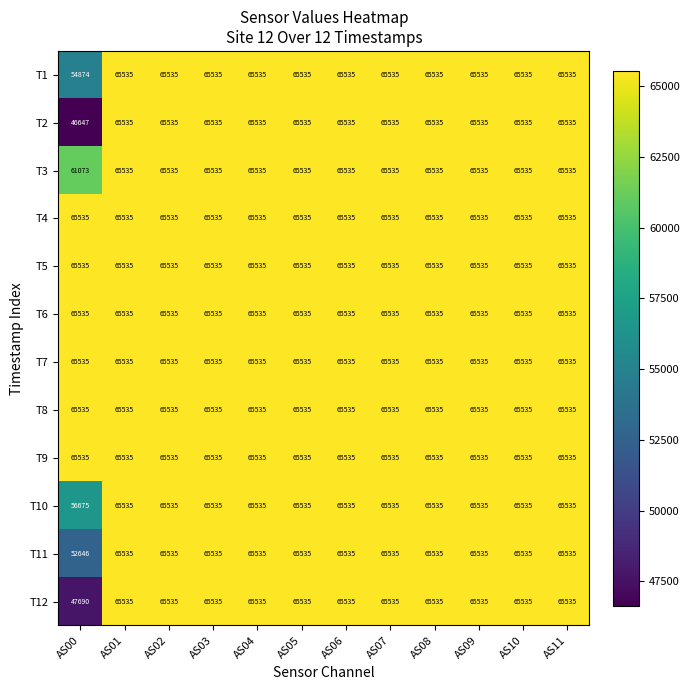

How many data points does each series have?

12